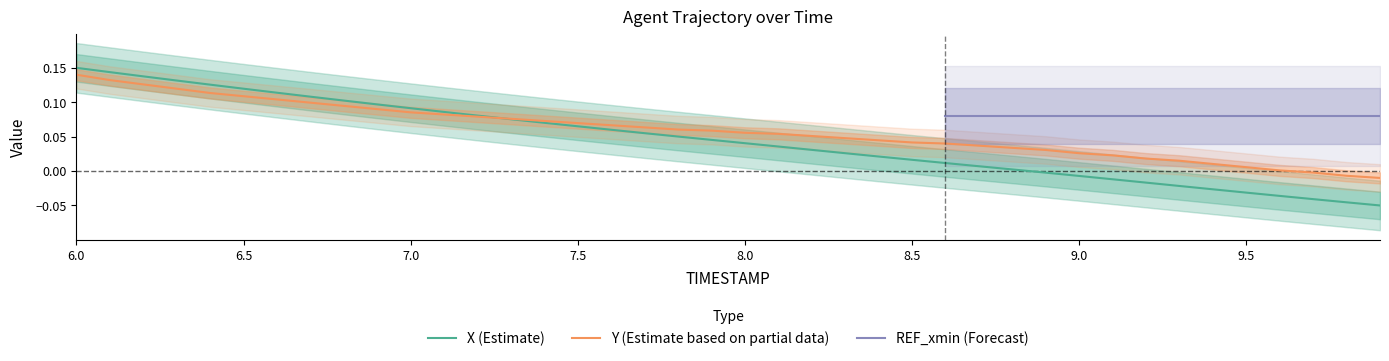

At which label does Y (Estimate based on partial data) reach its peak?

6.0